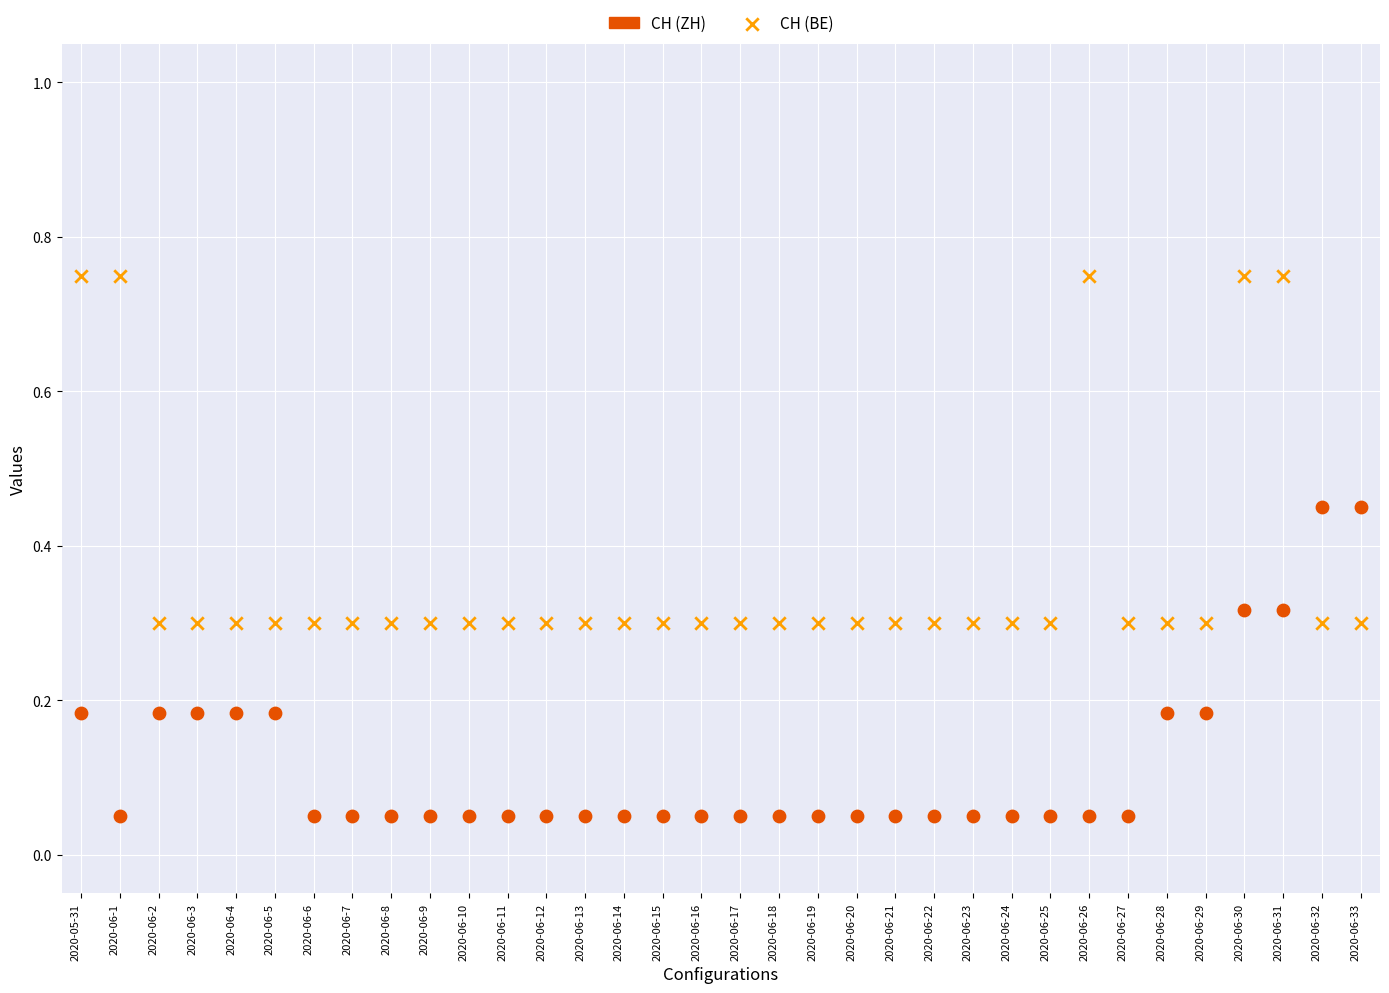

Which series reaches the minimum Y coordinate?

CH (ZH)